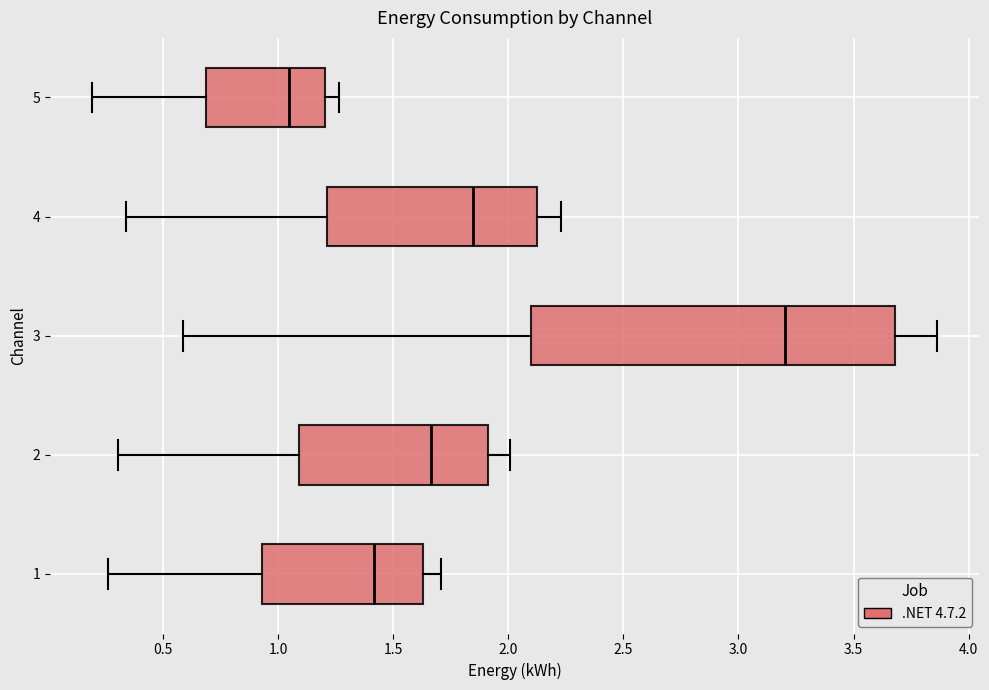

Reading bottom to top, transcribe this box plot: for each box, give where its median line is, the range the box spans, and where its two whiskers end, as read against the x-axis. The values are not printed on the chart, so give them approximately, as read against the axis.

1: median 1.40, box 0.95 to 1.65, whiskers 0.25 to 1.70
2: median 1.65, box 1.10 to 1.90, whiskers 0.30 to 2.00
3: median 3.20, box 2.10 to 3.70, whiskers 0.60 to 3.85
4: median 1.85, box 1.20 to 2.10, whiskers 0.35 to 2.25
5: median 1.05, box 0.70 to 1.20, whiskers 0.20 to 1.25